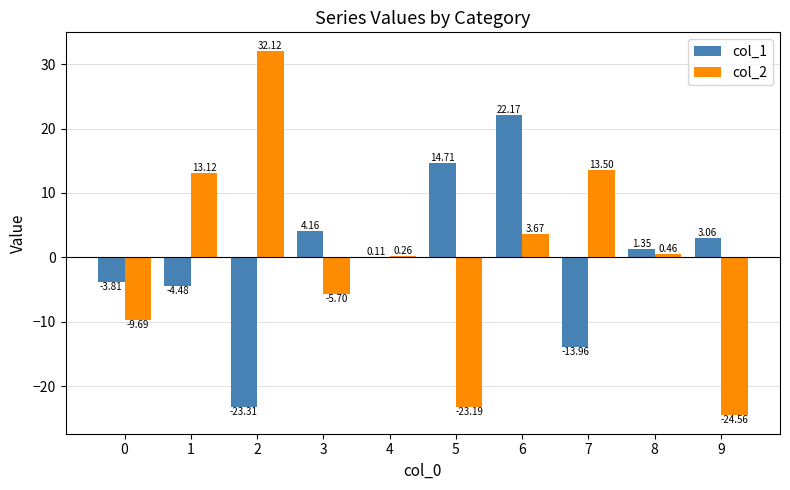

Between 3 and 6, which series saw the biggest shift?

col_1